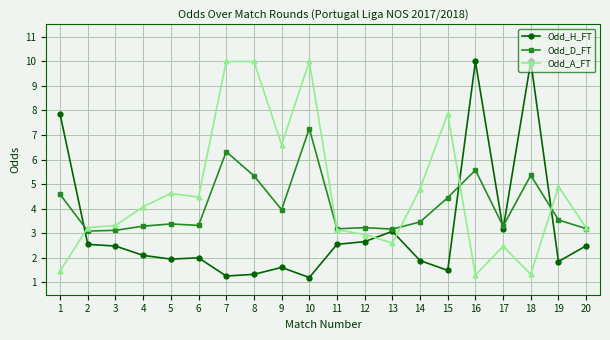

What is the spread (max minus min) of values at 17?

0.8